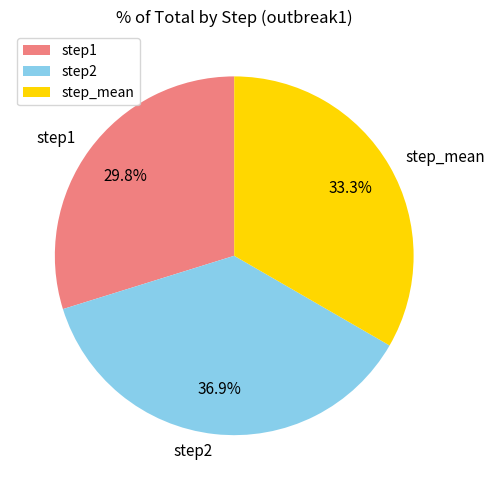

Between step_mean and step1, which is larger?

step_mean